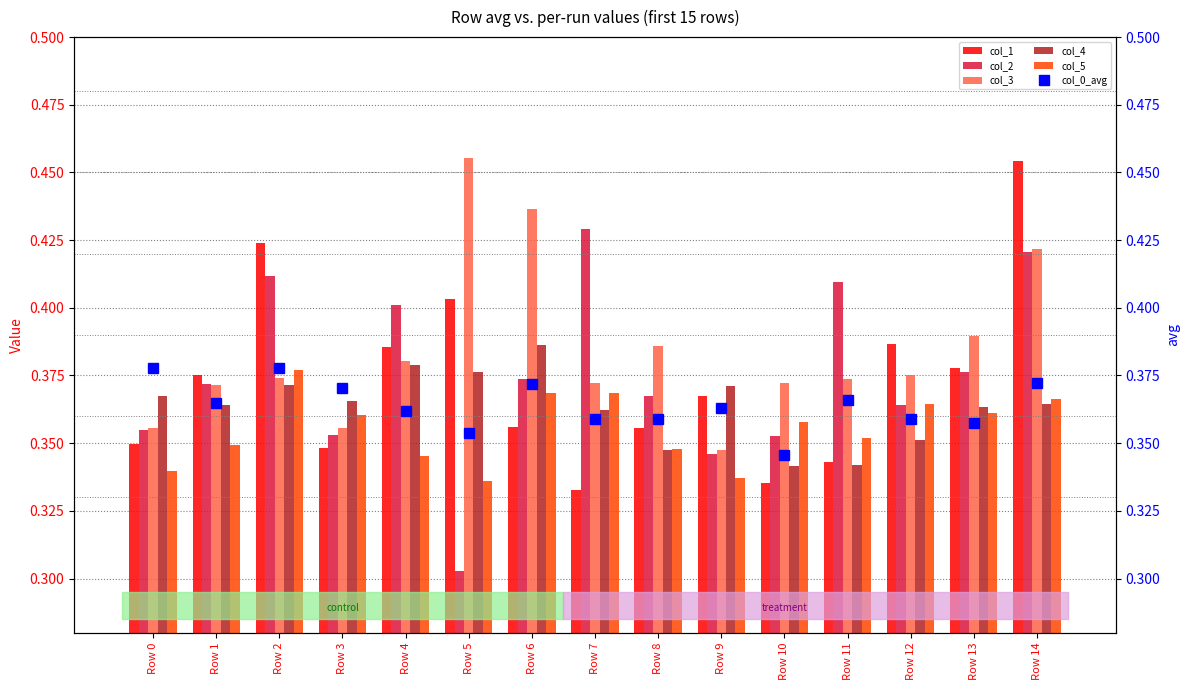

Rank the categories by col_4 value from highest to lowest.

Row 6, Row 4, Row 5, Row 2, Row 9, Row 0, Row 3, Row 14, Row 1, Row 13, Row 7, Row 12, Row 8, Row 11, Row 10